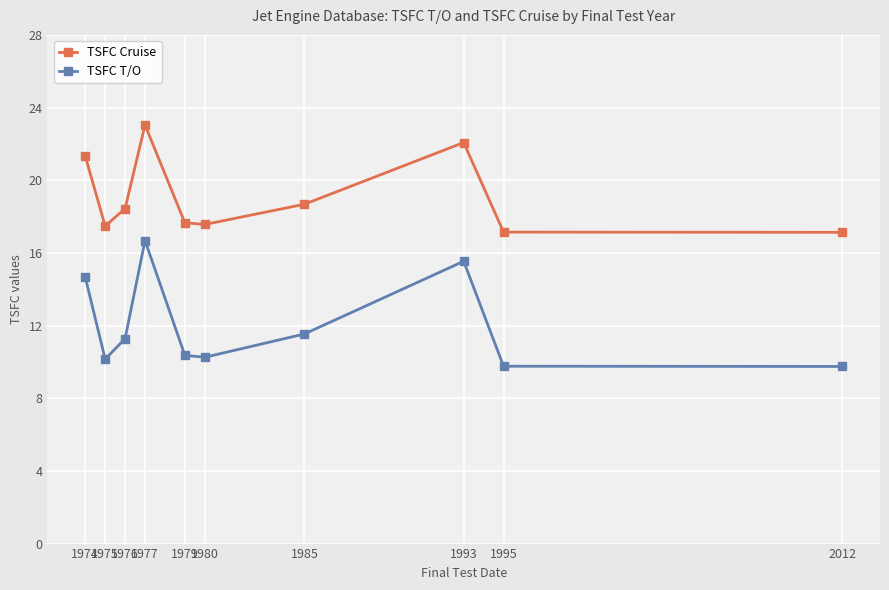

How many values in the TSFC T/O series are below 11?

5